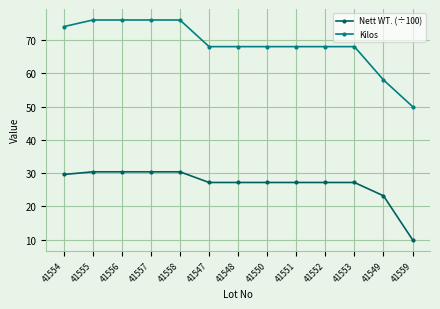

List the series in order of their overall mean, highest first.

Kilos, Nett WT. (÷100)